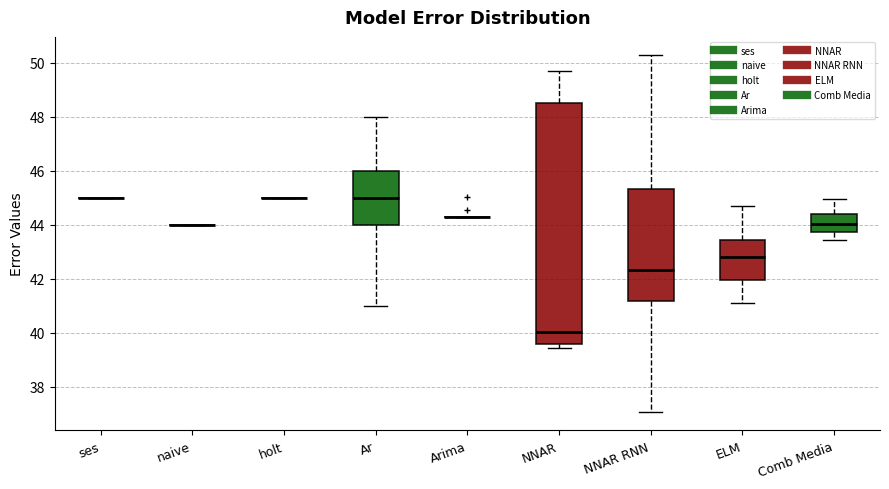

Reading left to right, transcribe this box plot: for each box, give where its median line is, the range the box spans, and where its two whiskers end, as read against the y-axis. The values are not printed on the chart, so give them approximately, as read against the axis.

ses: box collapsed to a line at 45.0, whiskers 45.0 to 45.0
naive: box collapsed to a line at 44.0, whiskers 44.0 to 44.0
holt: box collapsed to a line at 45.0, whiskers 45.0 to 45.0
Ar: median 45.0, box 44.0 to 46.0, whiskers 41.0 to 48.0
Arima: box collapsed to a line at 44.2, whiskers 44.2 to 44.2
NNAR: median 40.0, box 39.6 to 48.6, whiskers 39.4 to 49.6
NNAR RNN: median 42.4, box 41.2 to 45.4, whiskers 37.0 to 50.4
ELM: median 42.8, box 42.0 to 43.4, whiskers 41.2 to 44.8
Comb Media: median 44.0, box 43.8 to 44.4, whiskers 43.4 to 45.0